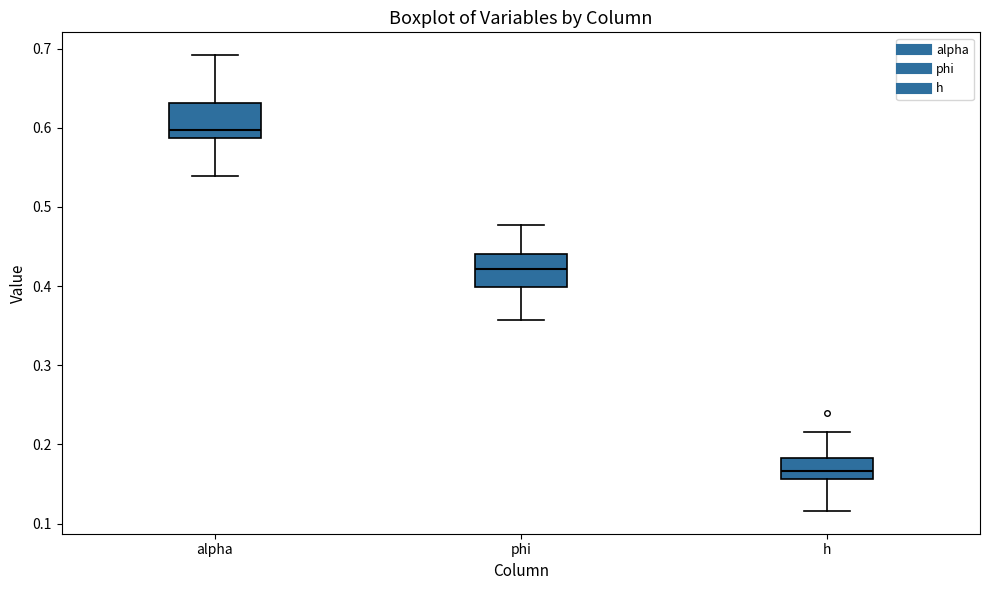

Reading left to right, read every box against the y-axis: the position of its median line, the range the box covers, and the ends of its whiskers. The values are not printed on the chart, so give them approximately, as read against the axis.

alpha: median 0.60, box 0.59 to 0.63, whiskers 0.54 to 0.69
phi: median 0.42, box 0.40 to 0.44, whiskers 0.36 to 0.48
h: median 0.17, box 0.16 to 0.18, whiskers 0.12 to 0.22